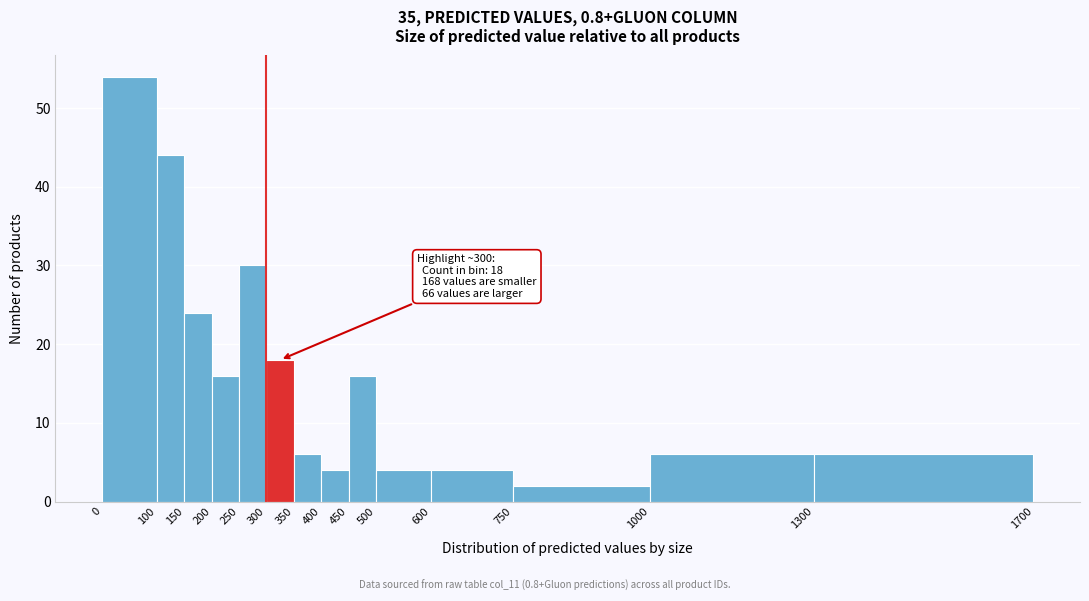

Which range on the x-axis has the tallest bar?

0 to 100